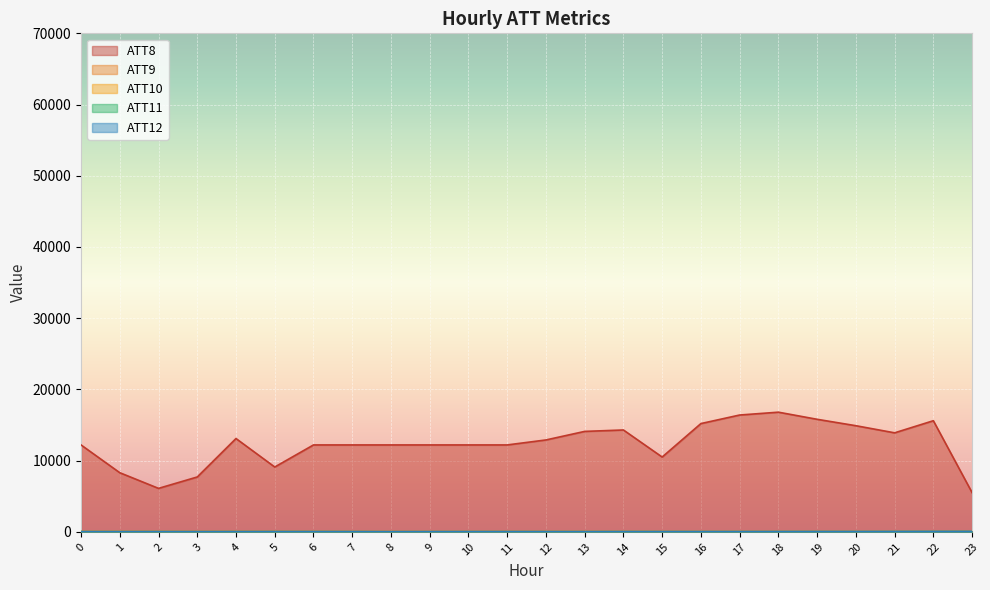

Reading left to right, list all the values displayed in this chart.

ATT8: 12200.0	8300.0	6100.0	7700.0	13100.0	9100.0	12200.0	12200.0	12200.0	12200.0	12200.0	12200.0	12900.0	14100.0	14300.0	10500.0	15200.0	16400.0	16800.0	15800.0	14900.0	13900.0	15600.0	5500.0
ATT9: 34.5	35.9	35.1	30.4	33.8	34.6	33.7	30.9	26.7	24.7	24.2	28.2	28.7	27.1	30.6	26.3	24.0	24.6	24.2	28.0	23.4	22.4	21.2	30.4
ATT10: 20.1	18.8	15.9	18.4	19.3	21.2	23.3	18.4	19.0	23.3	24.5	23.5	25.1	27.2	33.3	31.3	31.8	36.8	41.9	46.3	49.0	53.0	57.1	63.7
ATT11: 28.0	28.4	30.8	24.7	30.2	32.0	29.6	26.2	19.7	20.7	23.7	24.3	24.6	21.2	26.0	23.1	22.2	20.6	18.8	21.3	17.2	21.5	28.3	31.9
ATT12: 19.3	14.6	17.0	16.3	19.3	21.8	24.3	22.7	16.6	23.8	24.6	25.3	23.5	23.4	30.6	29.4	31.2	33.8	40.6	43.4	46.8	52.3	56.8	60.2